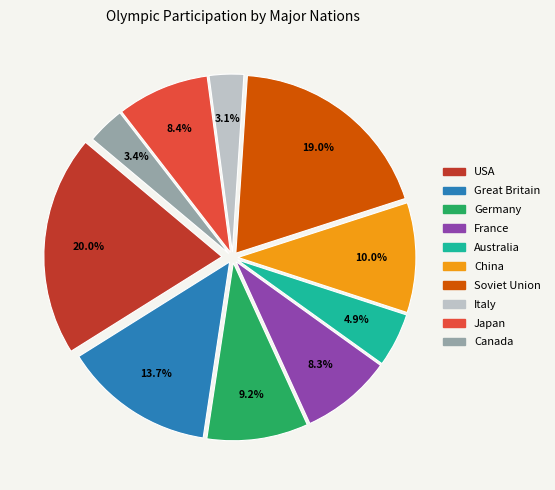

Is there any slice that represents more than half of the pie?

No